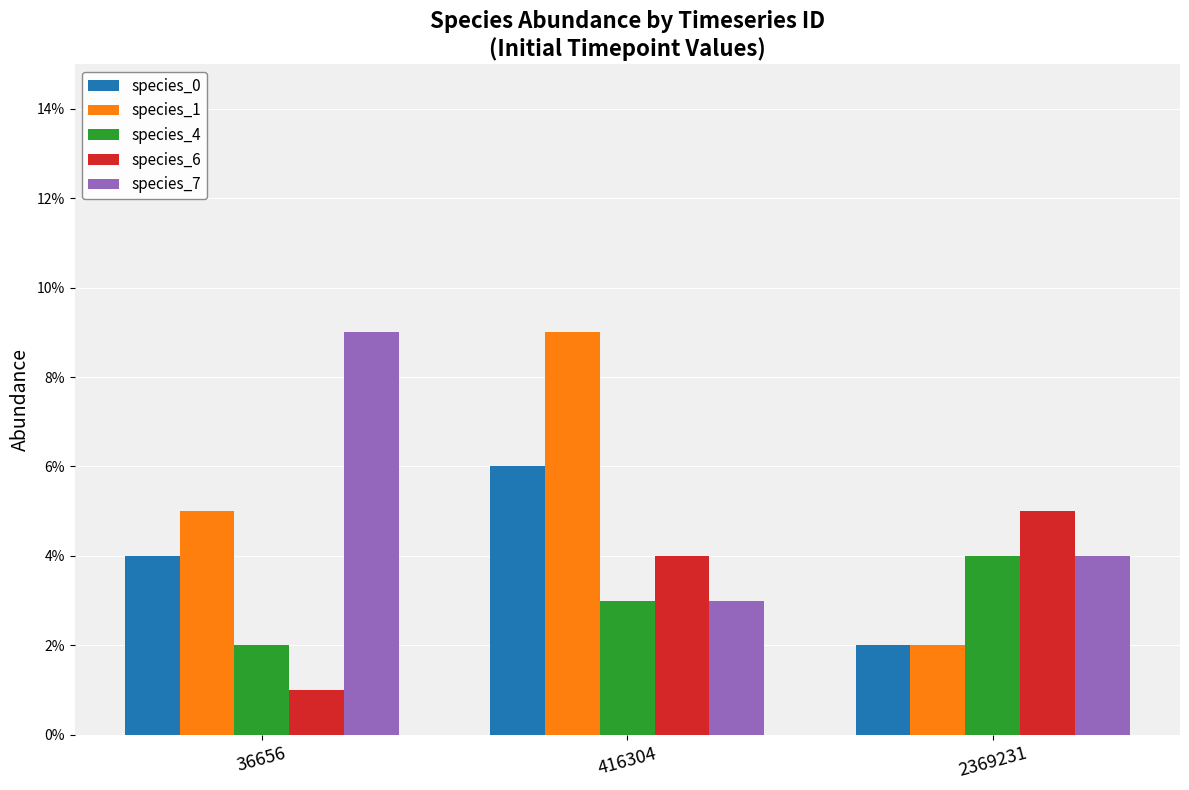

Between 416304 and 2369231, which is larger?

416304